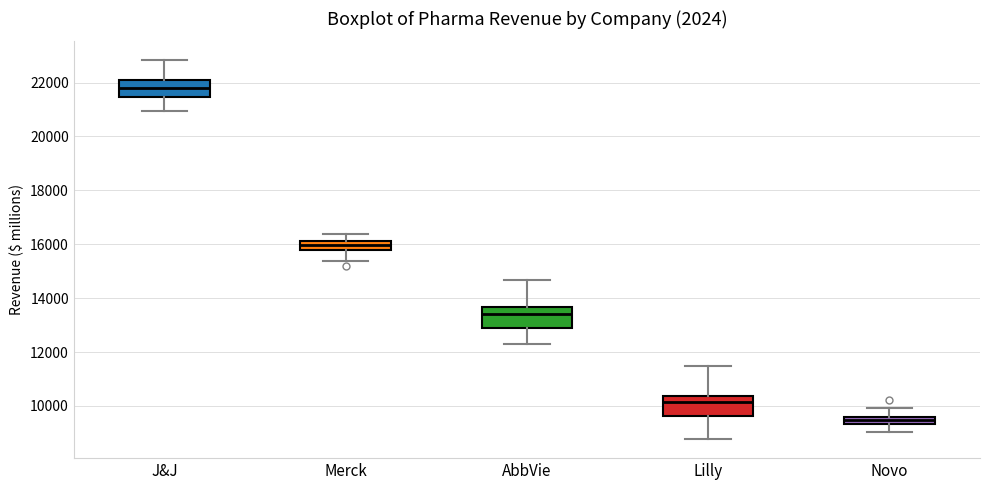

Where is the upper edge of the box for AbbVie on the y-axis? The values are not printed on the chart, so give them approximately, as read against the axis.

13600